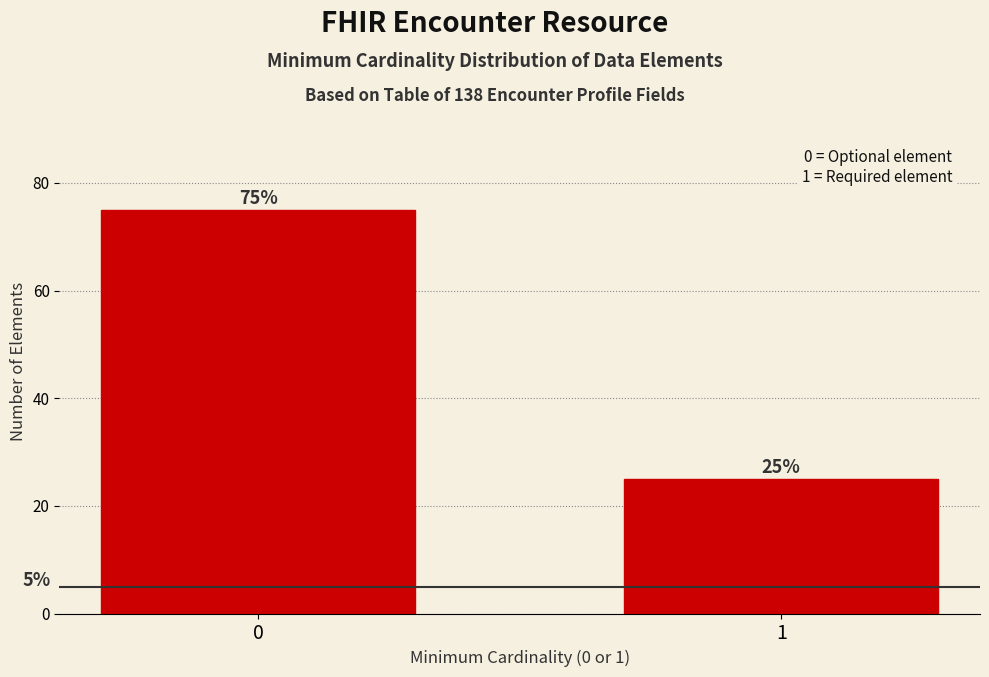

Reading right to left, extract all data points from this chart.

1=25	0=75